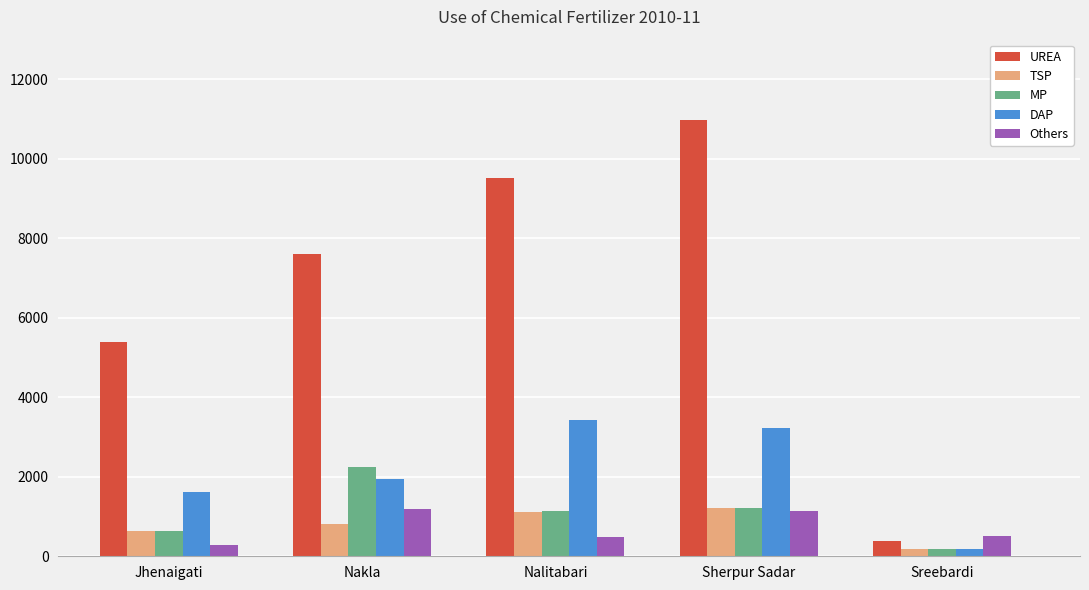

At which category is the sum across all series the highest?

Sherpur Sadar